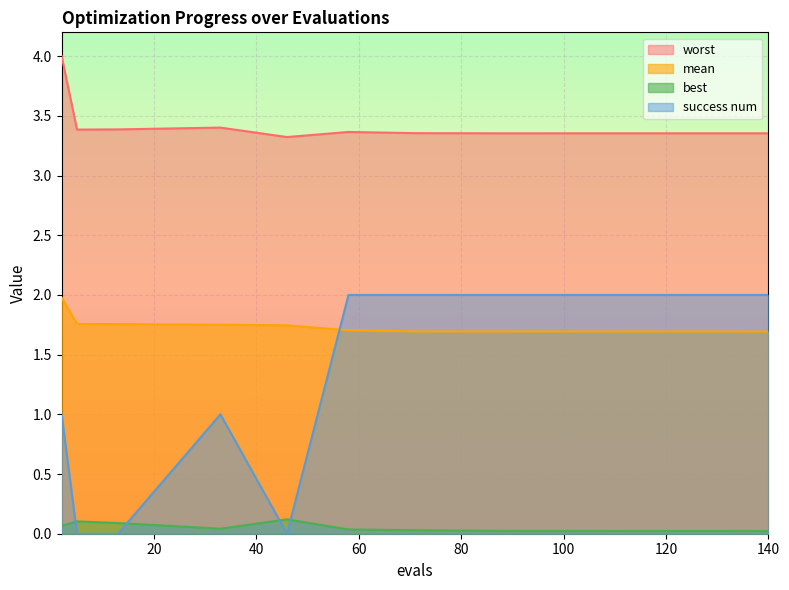

What is the total value across all series at 46?

5.2